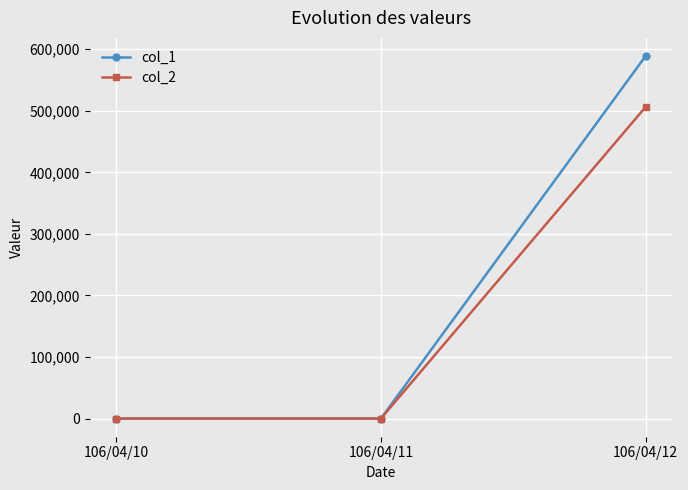

Reading left to right, list all the values displayed in this chart.

col_1: 106/04/10=0	106/04/11=0	106/04/12=589000
col_2: 106/04/10=0	106/04/11=0	106/04/12=506290